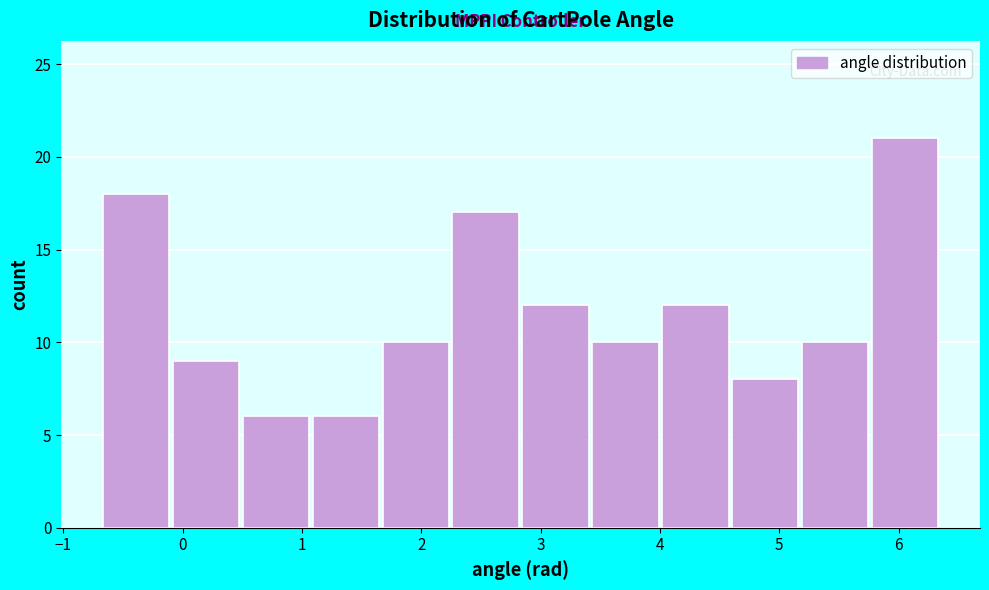

What is the height of the bar covering 2.8 to 3.4 on the x-axis? Neither the bar edges nor the heights are printed on the chart, so give them approximately, as read against the axes.

12